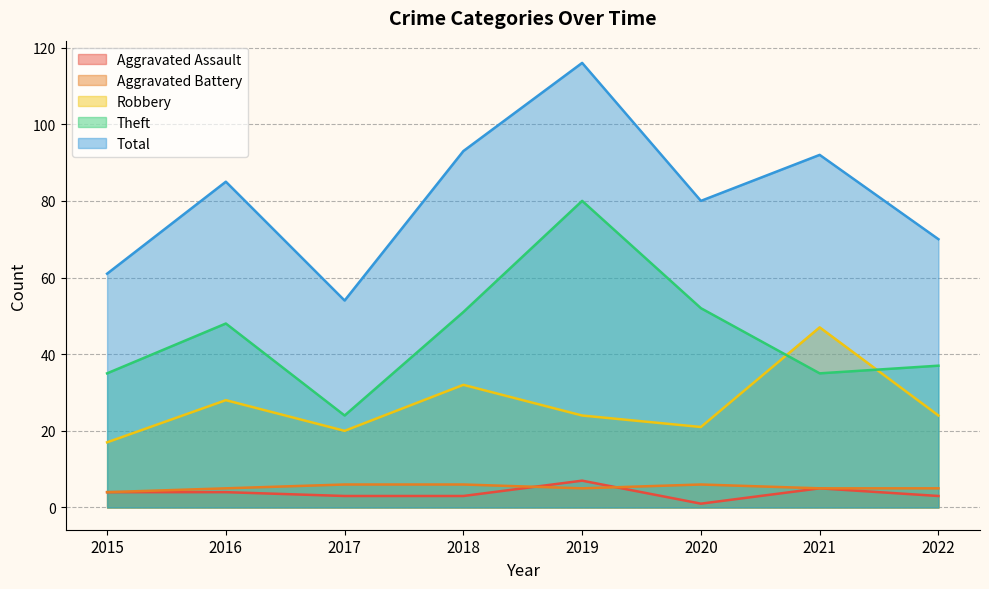

Rank the series by their maximum value, from lowest to highest.

Aggravated Battery, Aggravated Assault, Robbery, Theft, Total